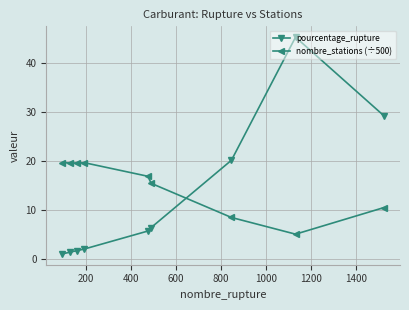

Rank the series by their average value, from highest to lowest.

nombre_stations (÷500), pourcentage_rupture